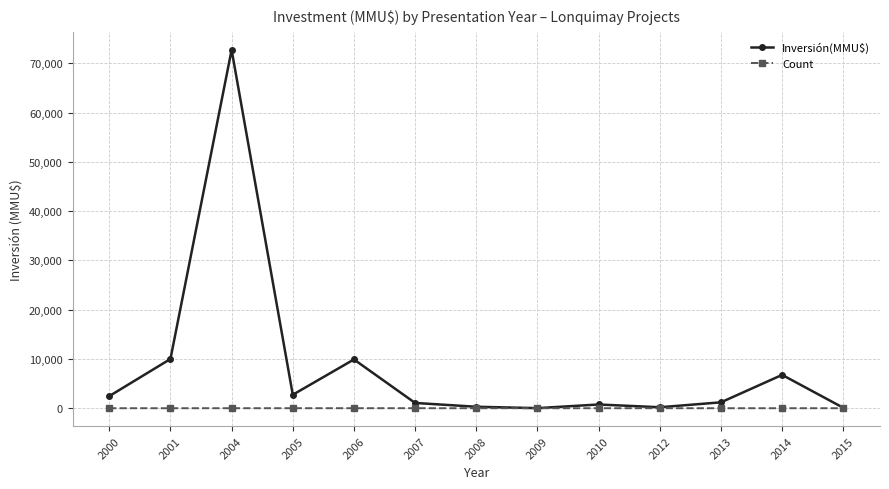

Which category has the highest value across all series?

2004